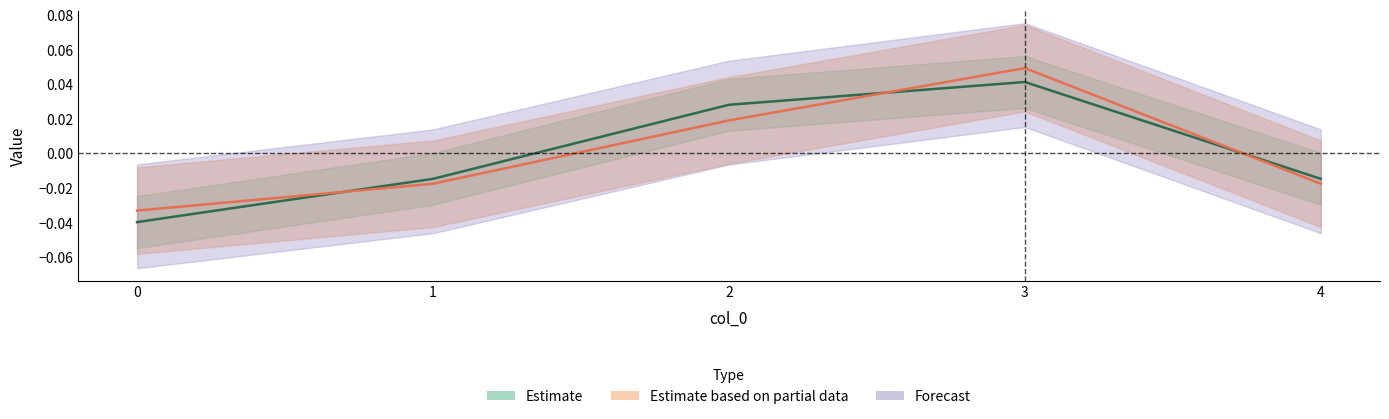

At how many categories does at least one series exceed 0?

2